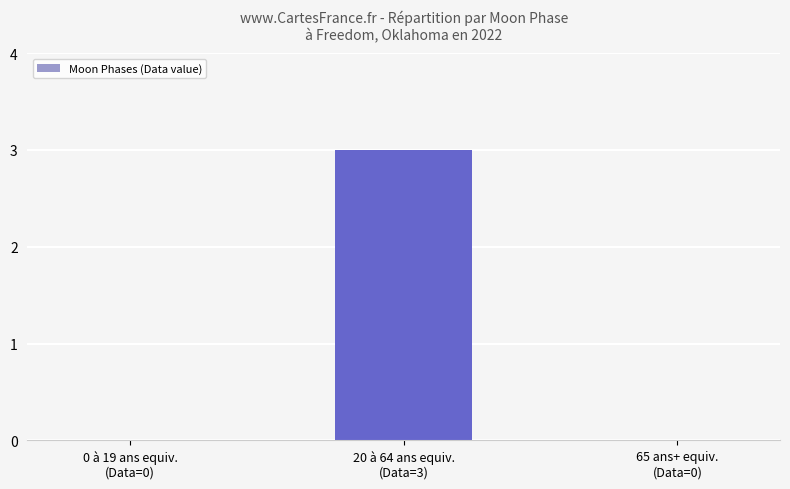

What is the greatest value displayed?

3